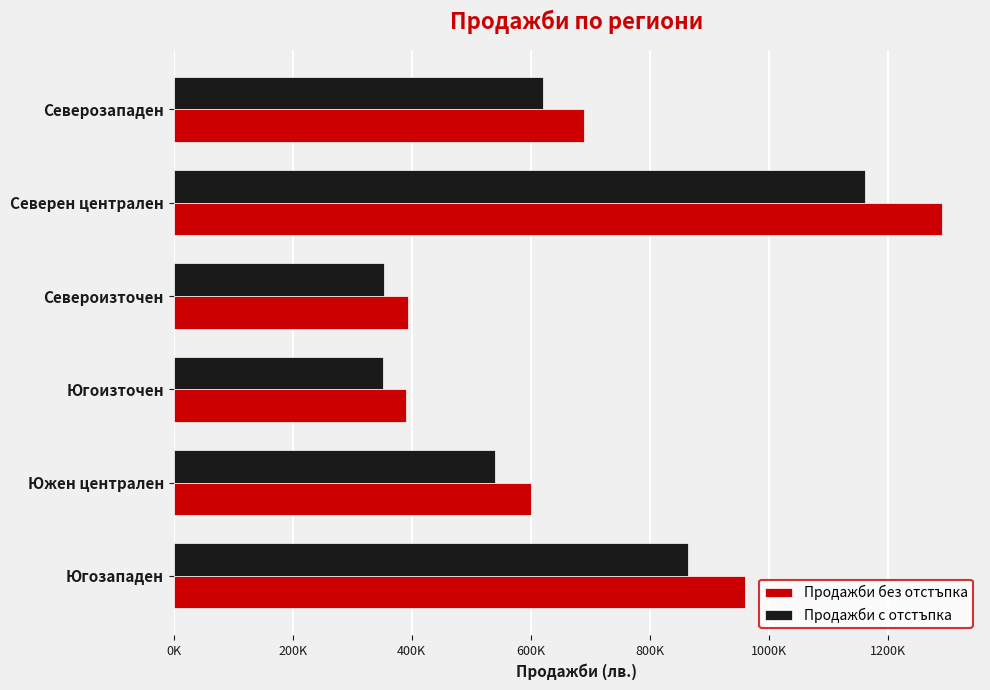

Reading left to right, extract all data points from this chart.

Продажби без отстъпка: 960000	600000	390000	393000	1290000	690000
Продажби с отстъпка: 864000	540000	351000	353700	1161000	621000